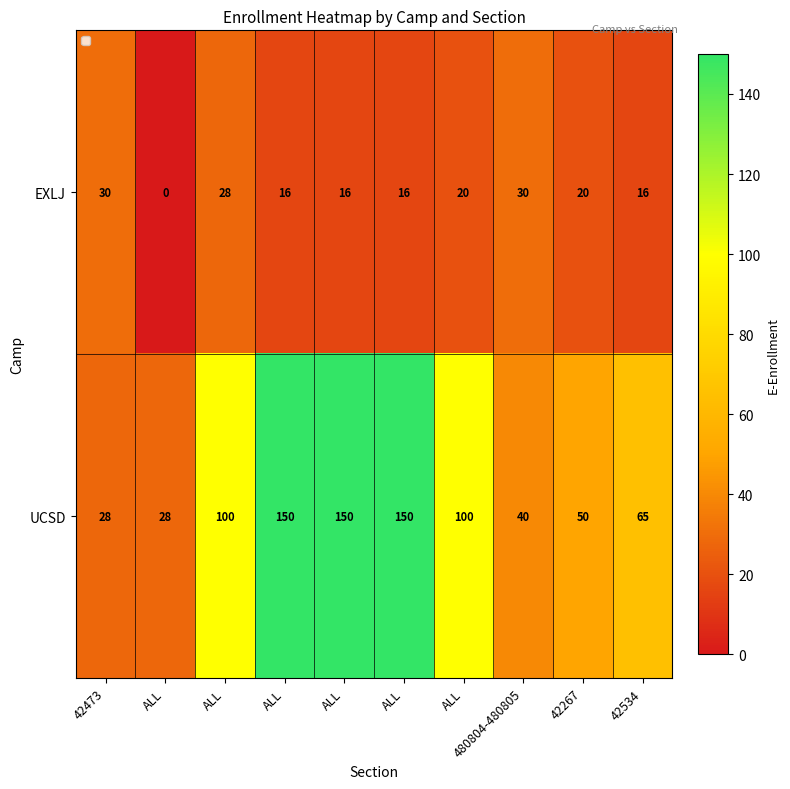

At which category does the chart reach its peak across all series?

ALL